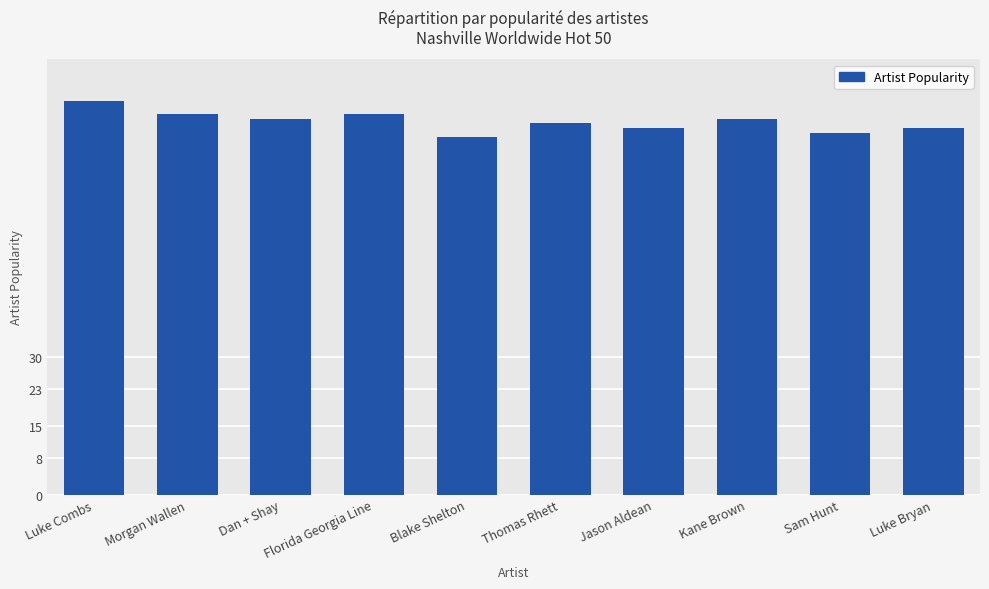

Read the value at Luke Combs.

86